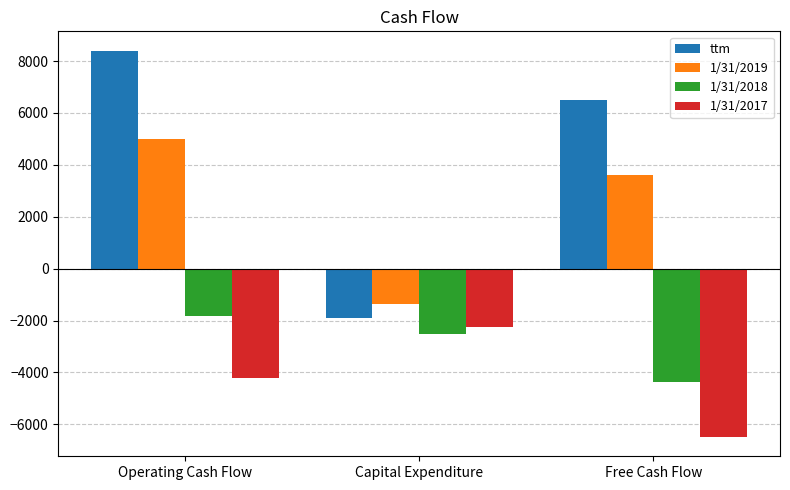

Is it true that ttm equals 10147 at Free Cash Flow?

False